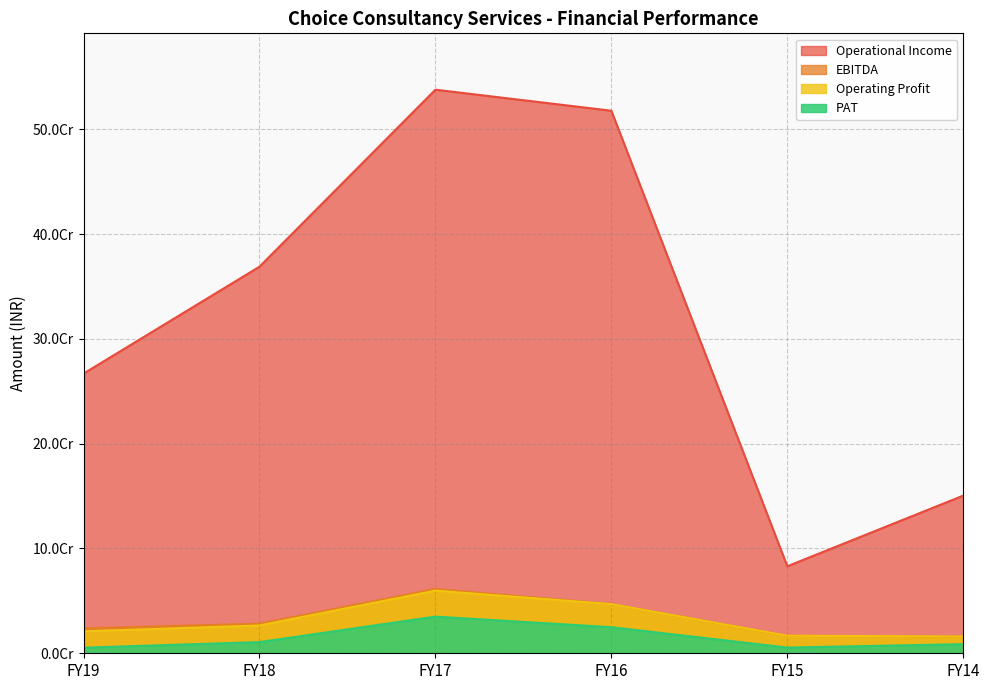

What is the total value across all series at FY14?

191183635